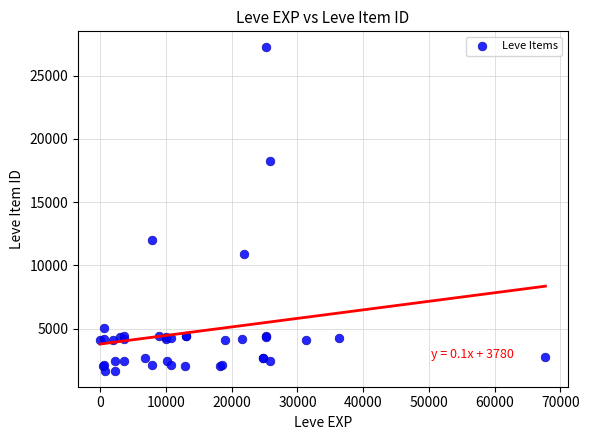

What Y value in the scatter plot is closest to 14448?

12018